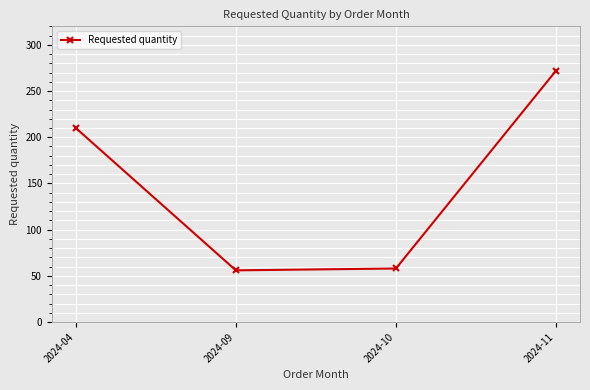

What is the value of the 1st point from the left?

210